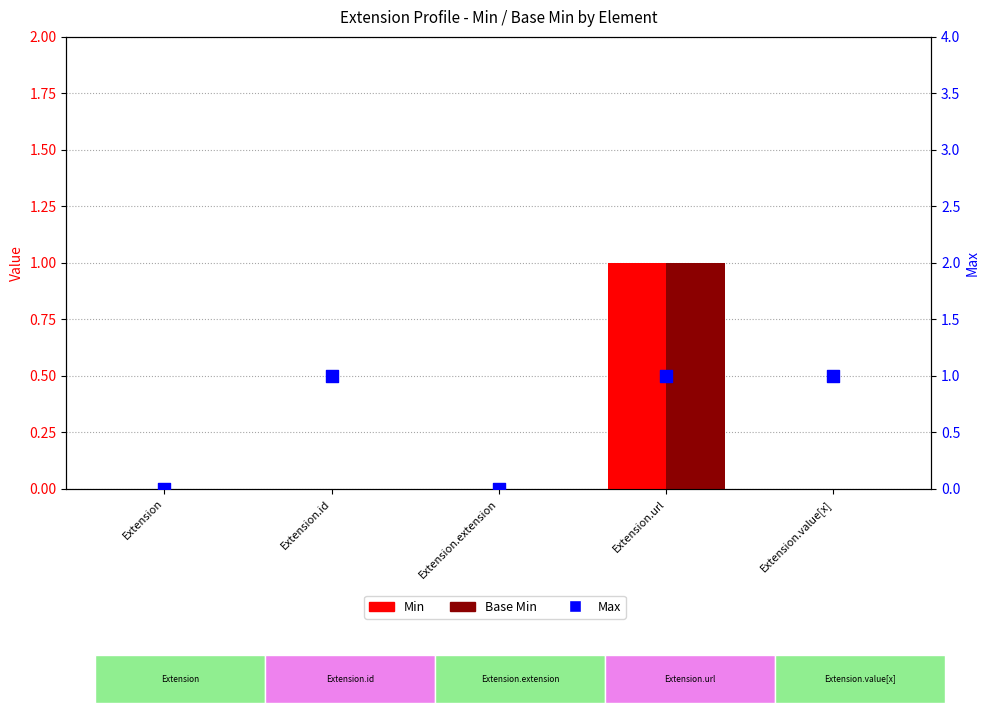

At which category is the sum across all series the highest?

Extension.url